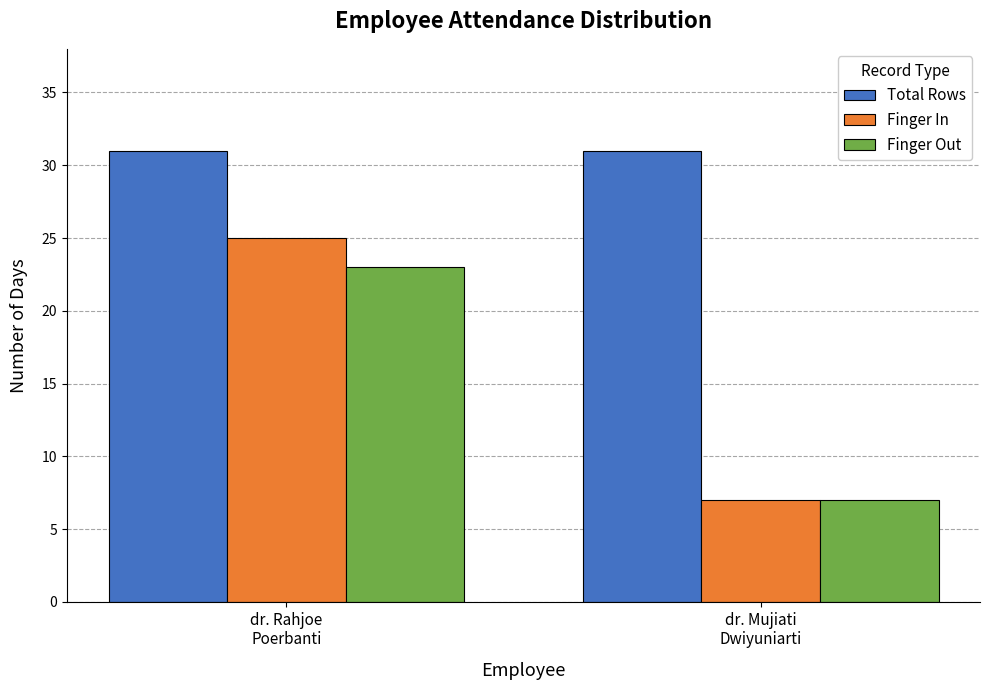

What is the label of the 1st bar from the left?

dr. Rahjoe
Poerbanti